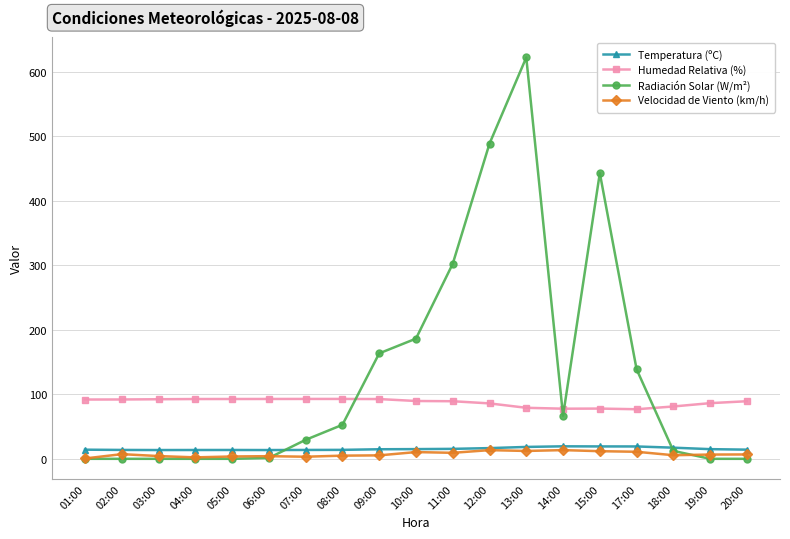

Rank the series by their maximum value, from lowest to highest.

Velocidad de Viento (km/h), Temperatura (ºC), Humedad Relativa (%), Radiación Solar (W/m²)